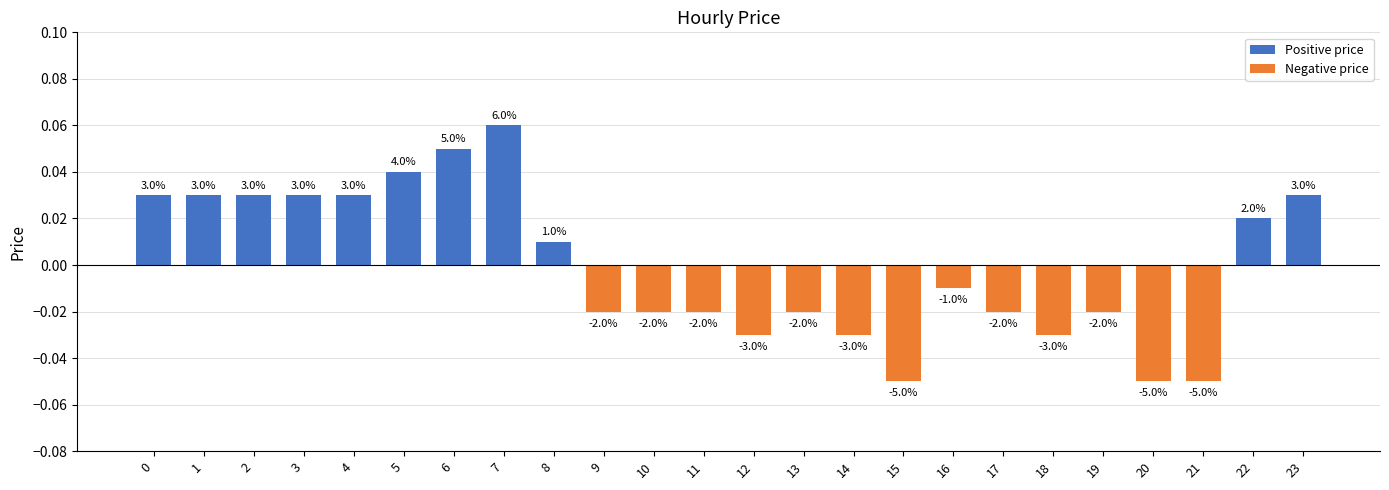

True or false: the data shows -0.0 at 12.

False